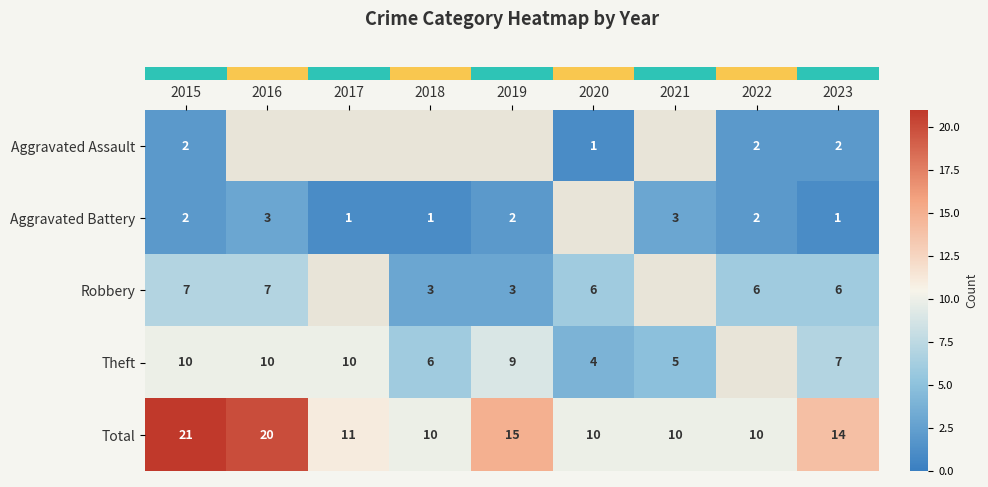

Between 2022 and 2019, which is larger?

2019